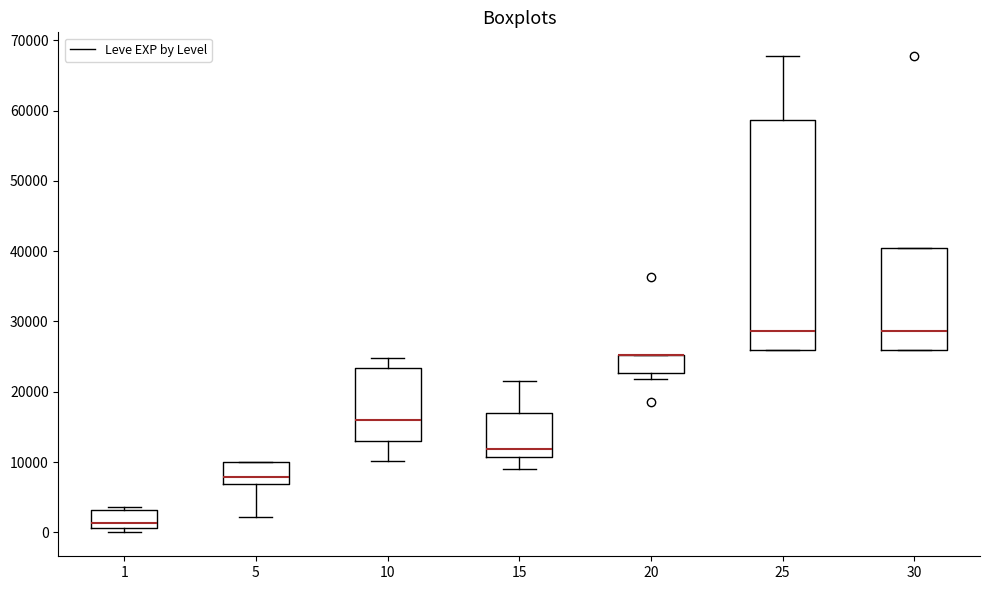

Reading left to right, read every box against the y-axis: the position of its median line, the range the box covers, and the ends of its whiskers. The values are not printed on the chart, so give them approximately, as read against the axis.

1: median 1000 (just above the box's lower edge), box 1000 to 3000, whiskers 0 to 4000
5: median 8000, box 7000 to 10000, whiskers 2000 to 10000
10: median 16000, box 13000 to 23000, whiskers 10000 to 25000
15: median 12000, box 11000 to 17000, whiskers 9000 to 22000
20: median 25000 (drawn on the box's upper edge), box 23000 to 25000, whiskers 22000 to 25000
25: median 29000, box 26000 to 59000, whiskers 26000 to 68000
30: median 29000, box 26000 to 40000, whiskers 26000 to 40000